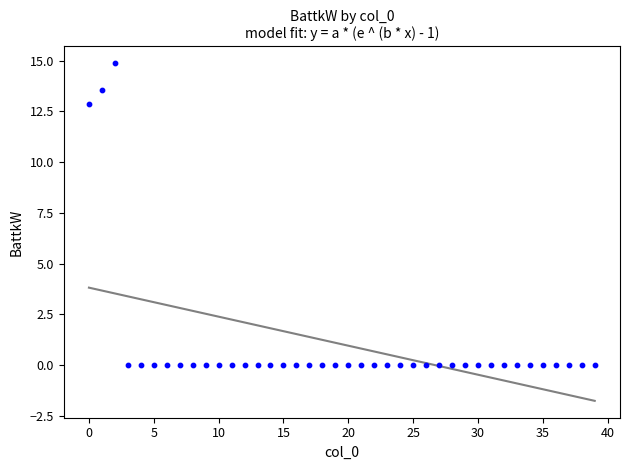

What Y value in the scatter plot is closest to 7?

12.9